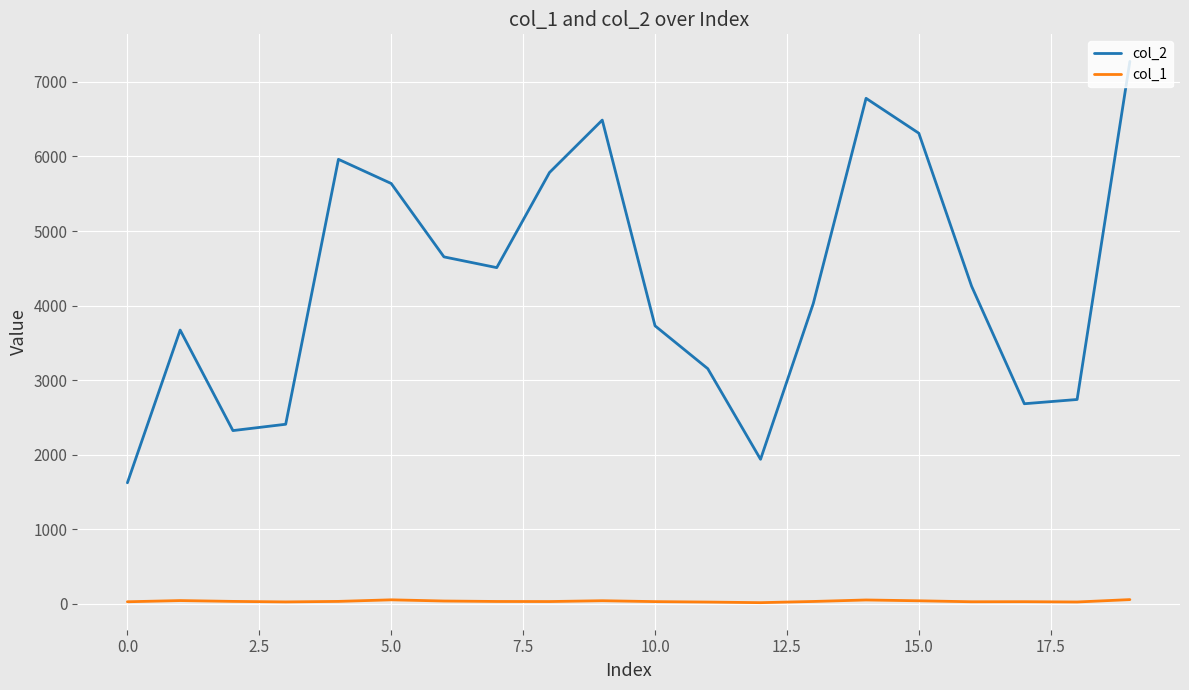

What is the sum of all col_1 values?

715